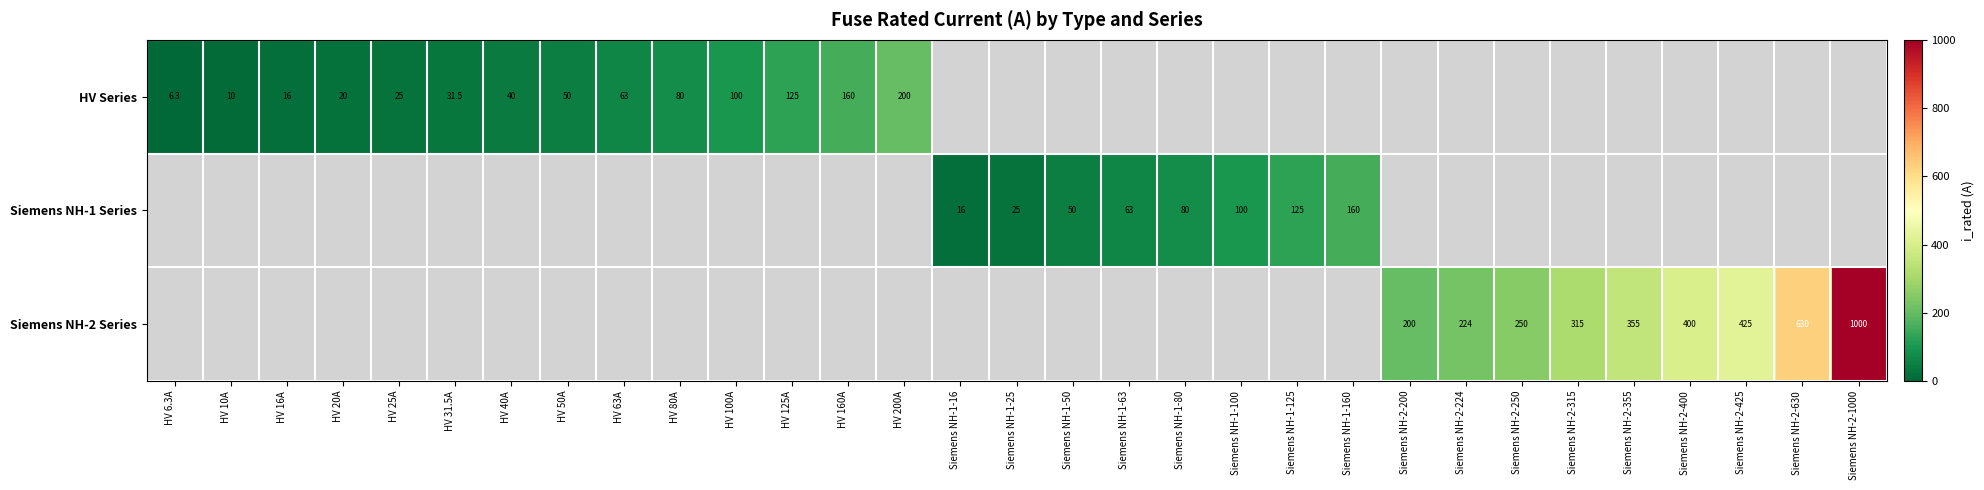

True or false: Siemens NH-2 Series has a value of 333.5 at Siemens NH-2-200.

False